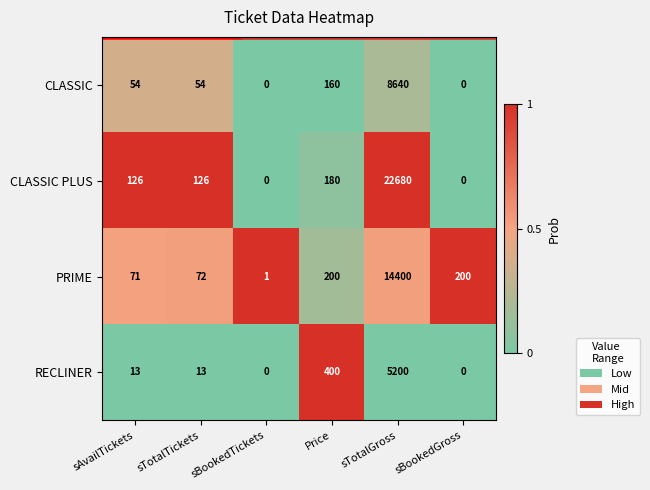

What is the average value of the CLASSIC PLUS series?

3852